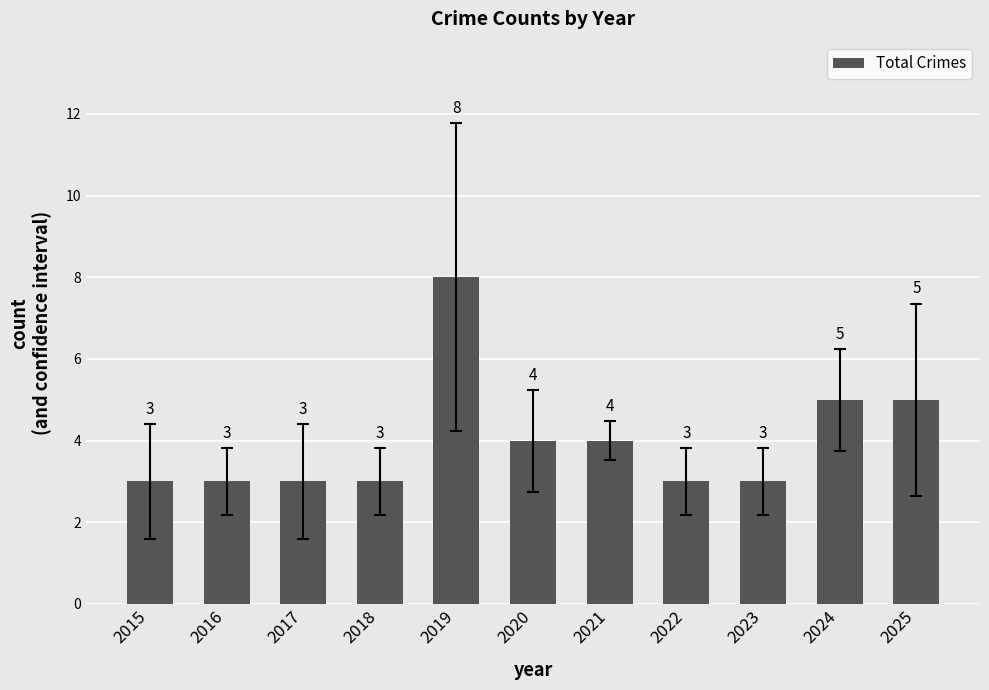

Is it true that the value at 2016 is 5?

False